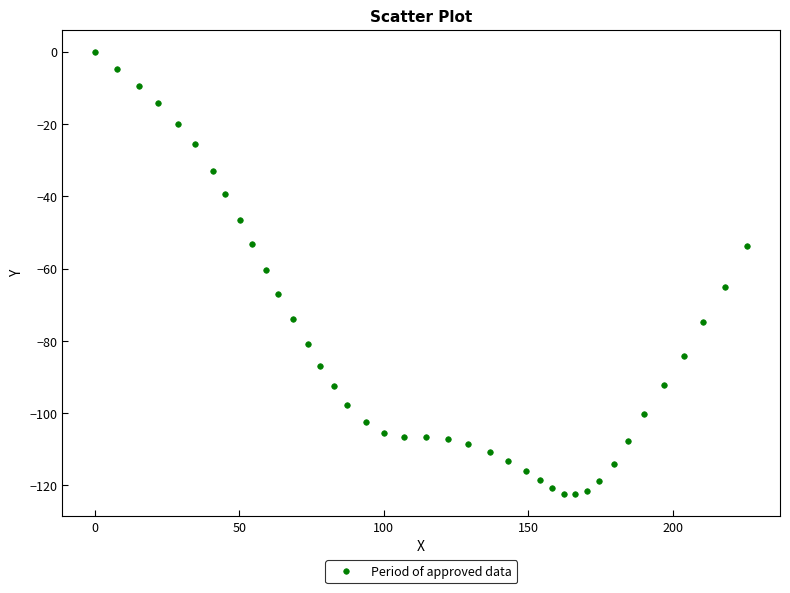

What is the range of Y values (max minus min)?

122.4